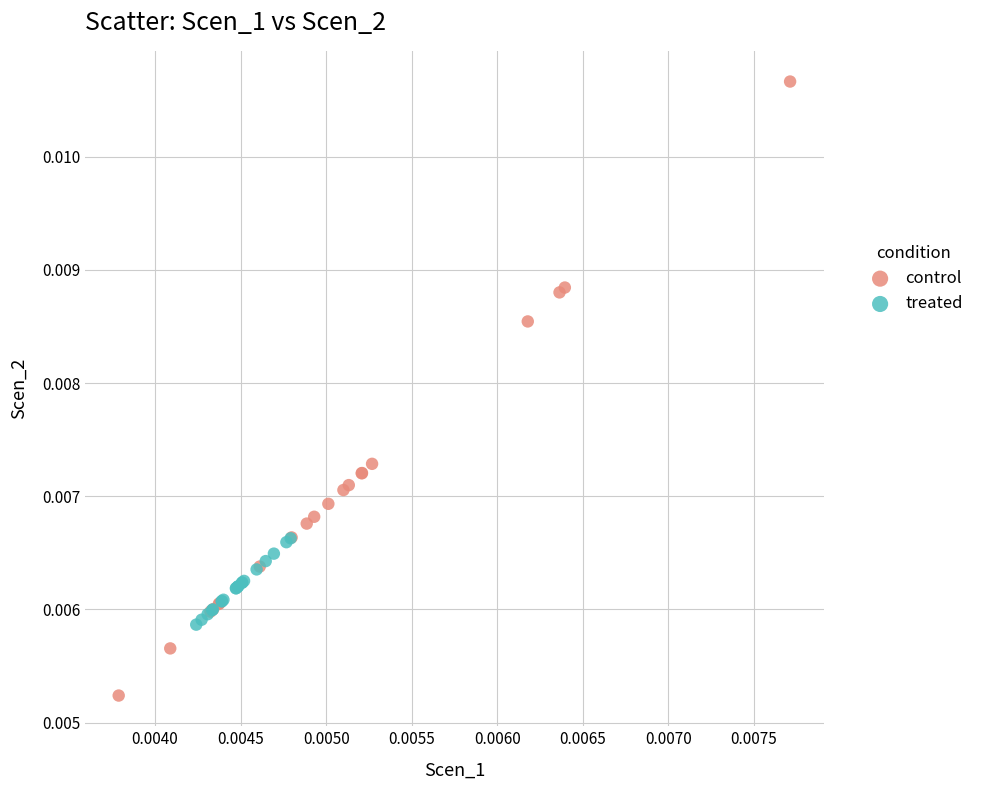

Which series reaches the minimum Y coordinate?

control